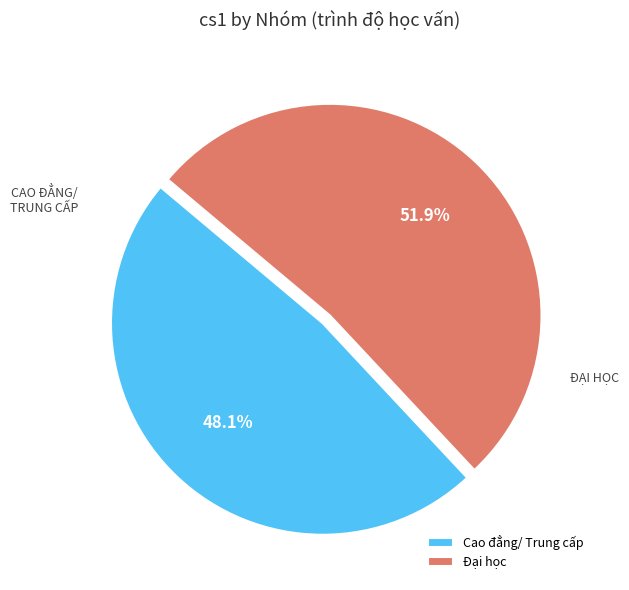

What percentage is the Đại học slice, to the nearest percent?

52%